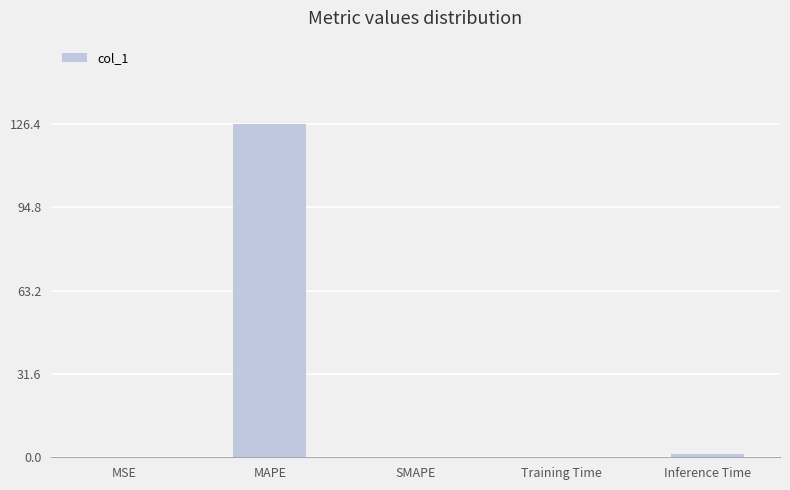

Are the bars horizontal?

No